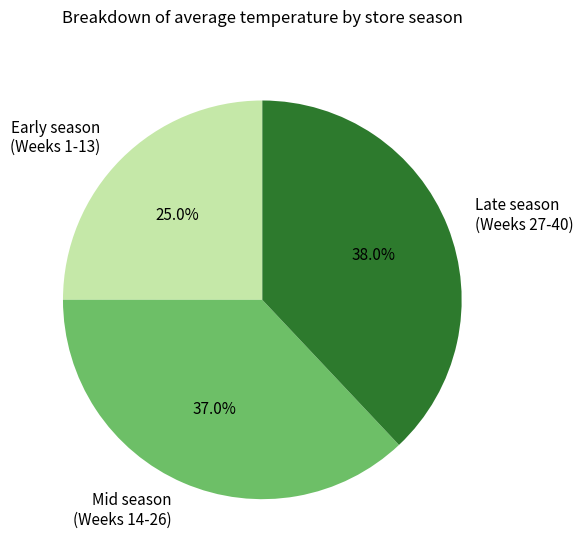

What percentage is NOT represented by Late season (Weeks 27-40)?

62.0%